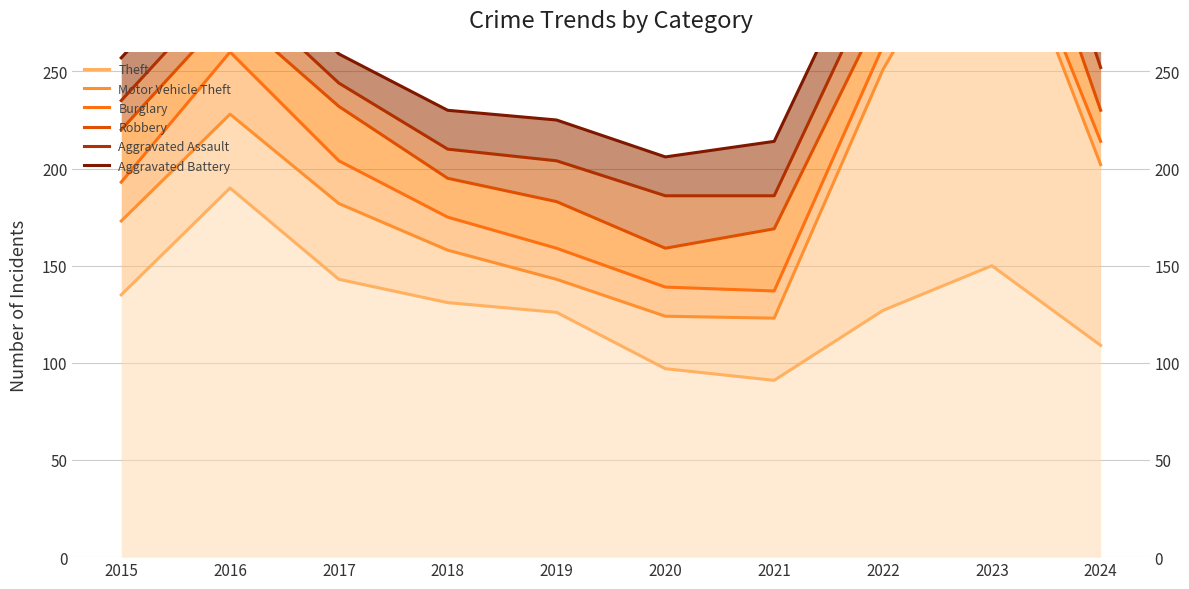

True or false: Aggravated Assault has a value of 305 at 2022.

True